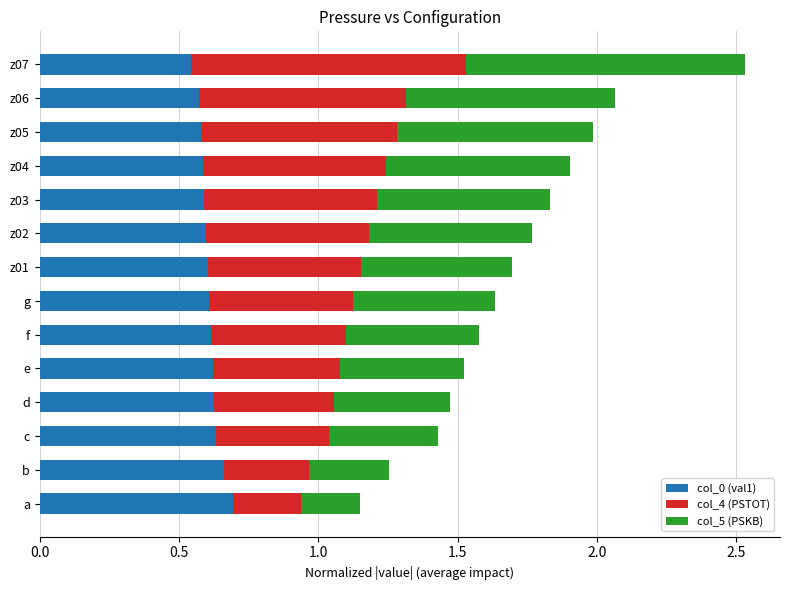

What is the sum of the col_0 (val1) values at z01 and d?

1.2